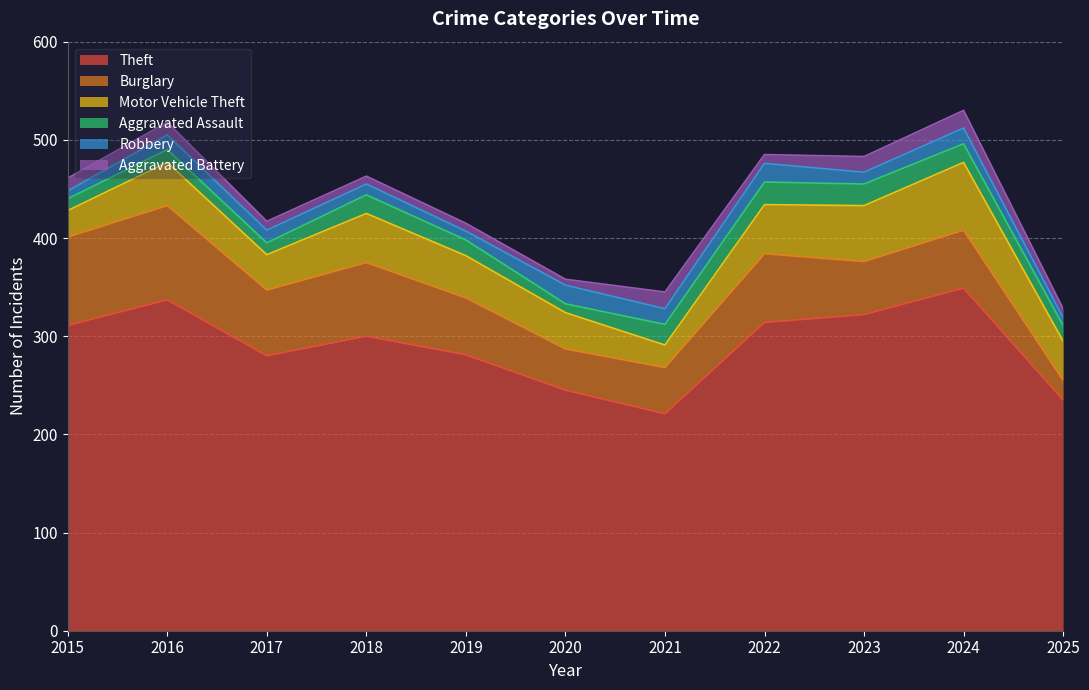

True or false: Motor Vehicle Theft and Aggravated Battery cross at least once.

False